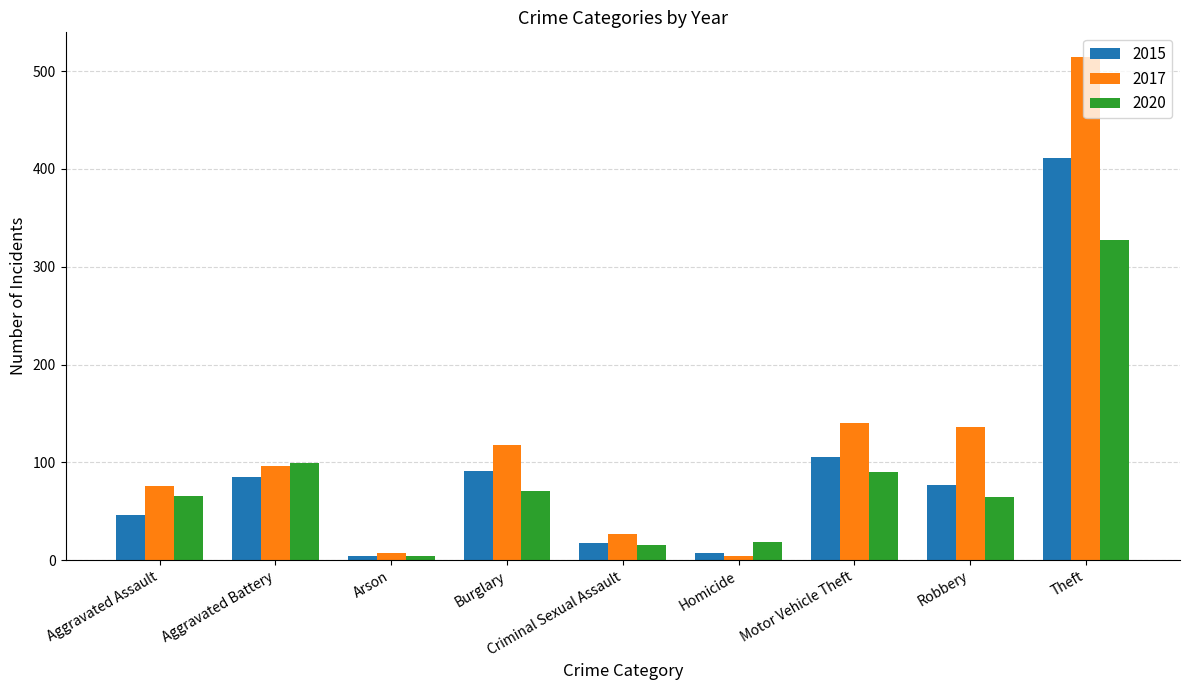

What is the greatest value displayed?

514